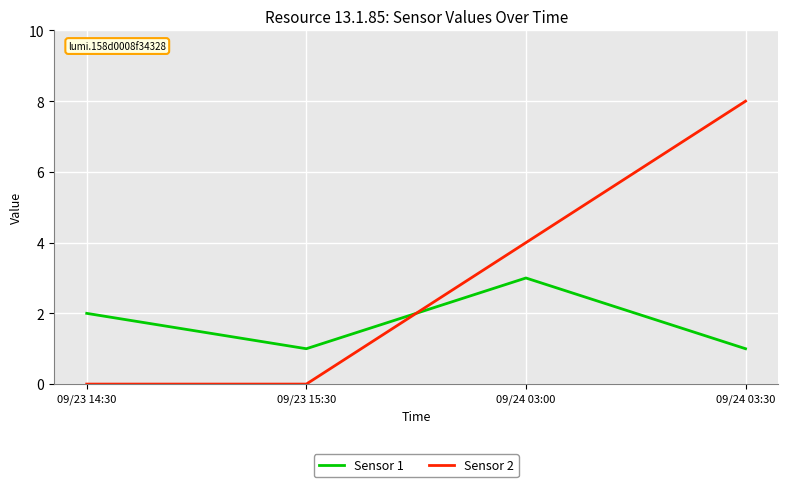

What is the difference between the maximum and minimum values in the Sensor 1 series?

2